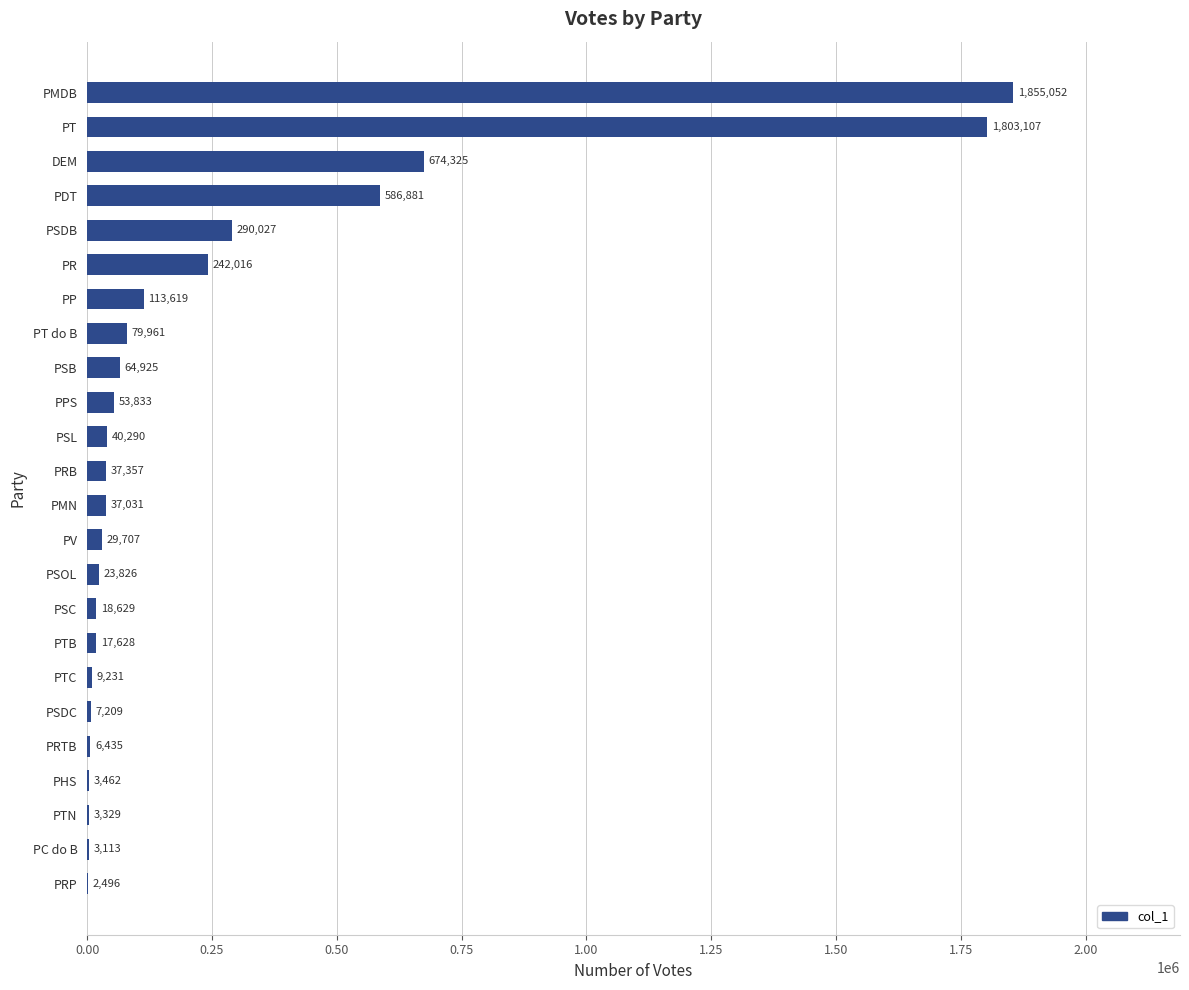

At which label is the value closest to 928774?

DEM